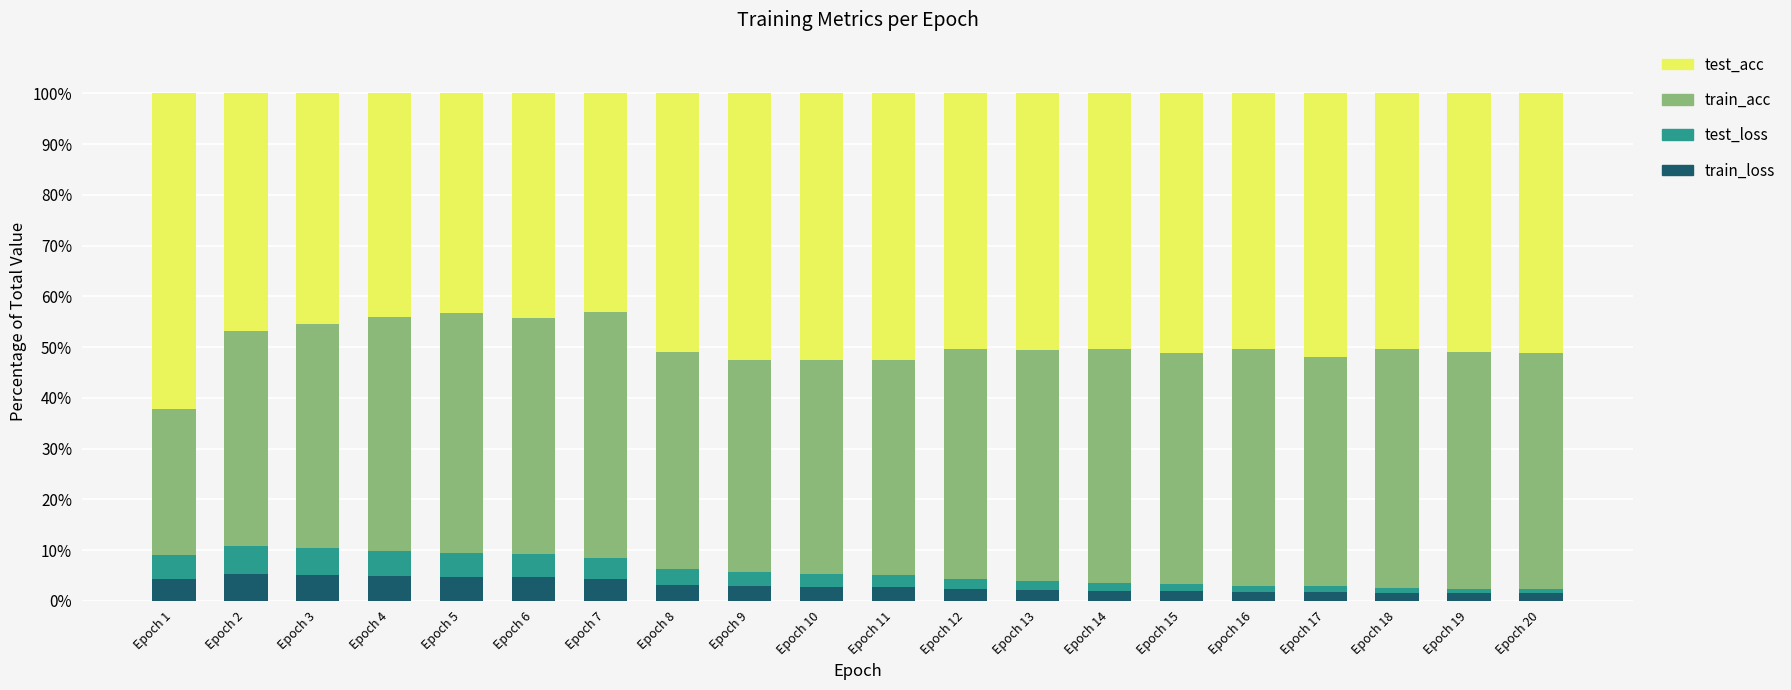

What are all the series names shown in the legend?

test_acc, train_acc, test_loss, train_loss